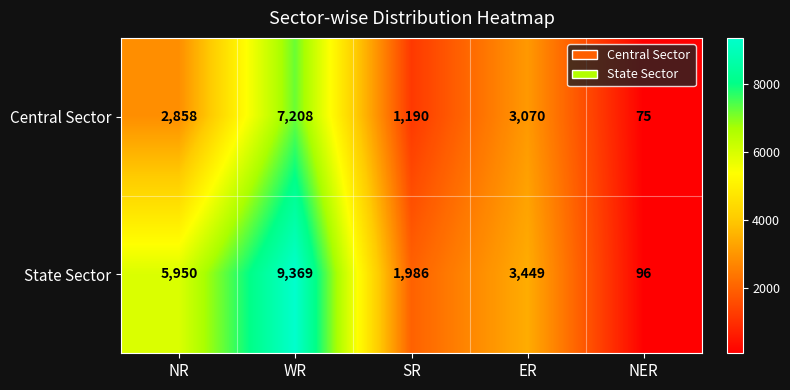

At which category is the sum across all series the highest?

WR